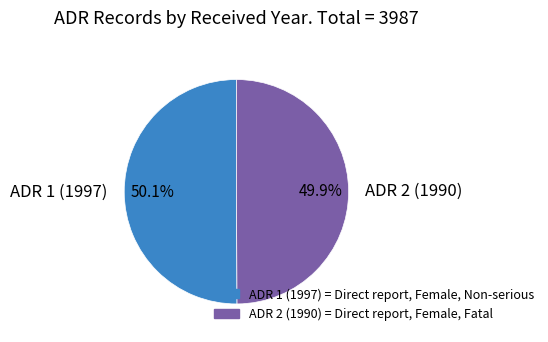

How many segments does this pie chart have?

2